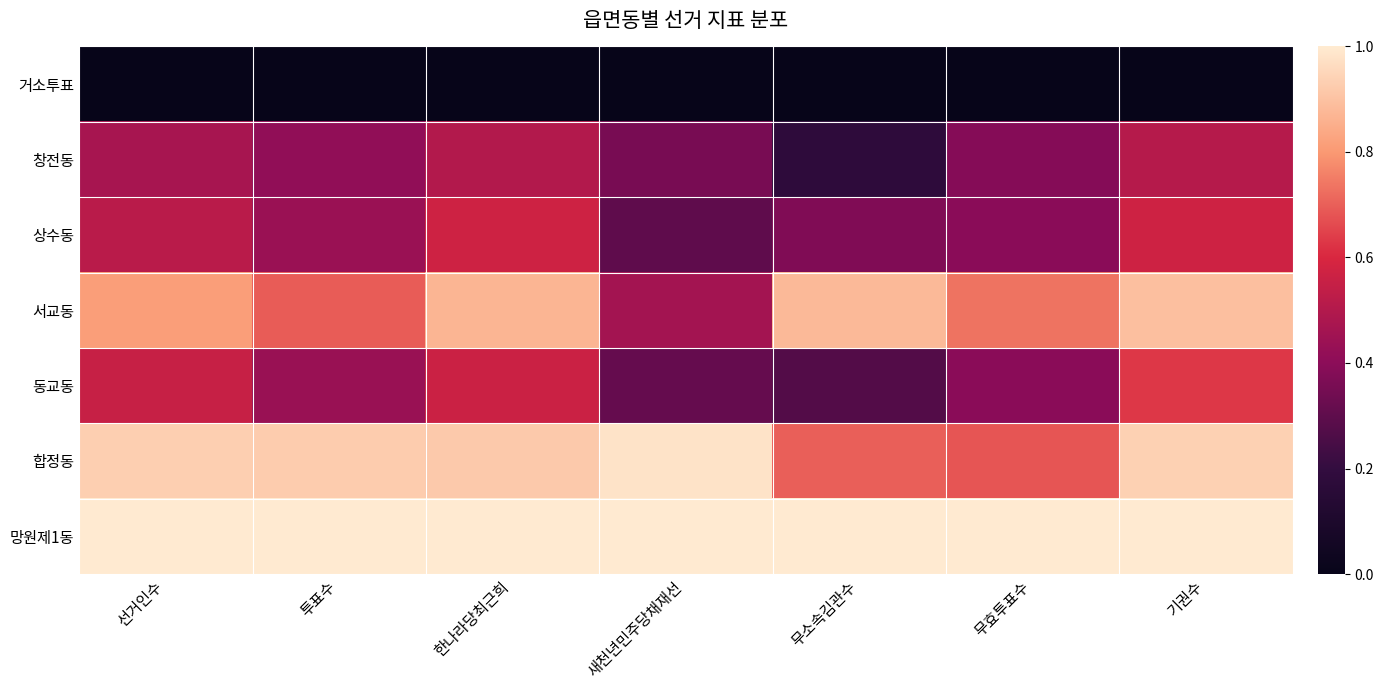

At 무효투표수, list the series in order from smallest to largest.

거소투표, 창전동, 상수동, 동교동, 합정동, 서교동, 망원제1동